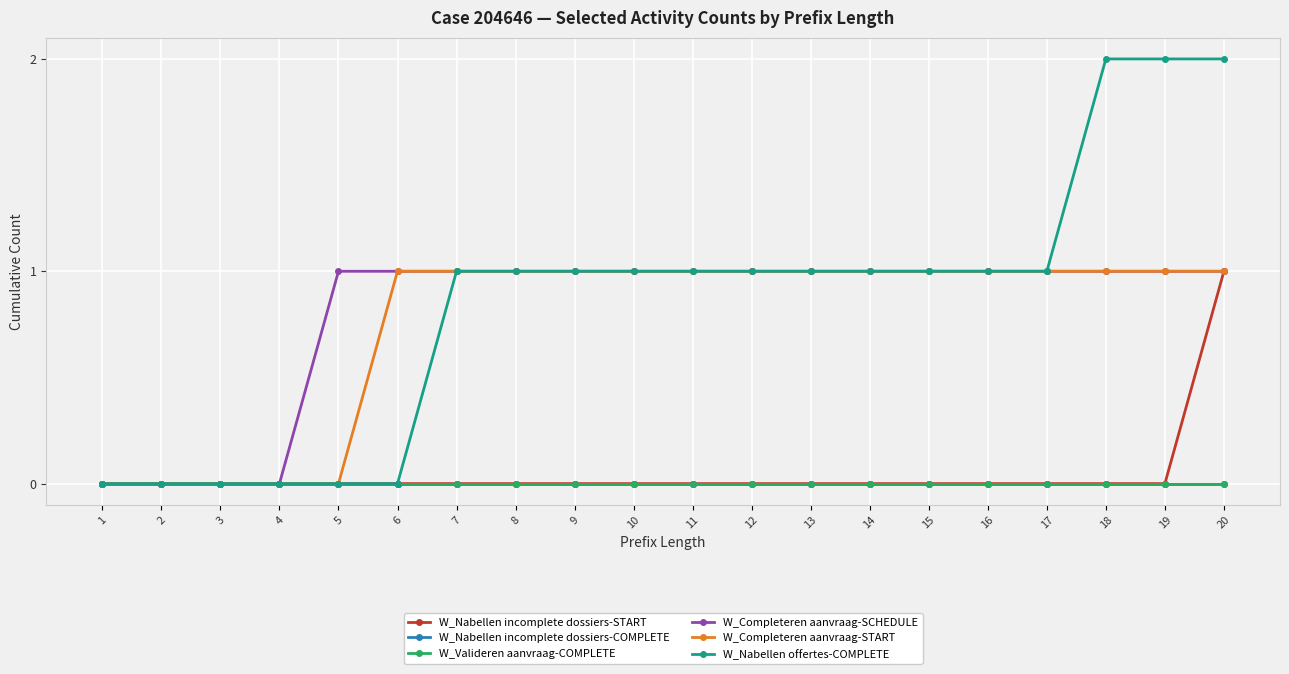

True or false: W_Completeren aanvraag-SCHEDULE and W_Nabellen incomplete dossiers-START cross at least once.

False